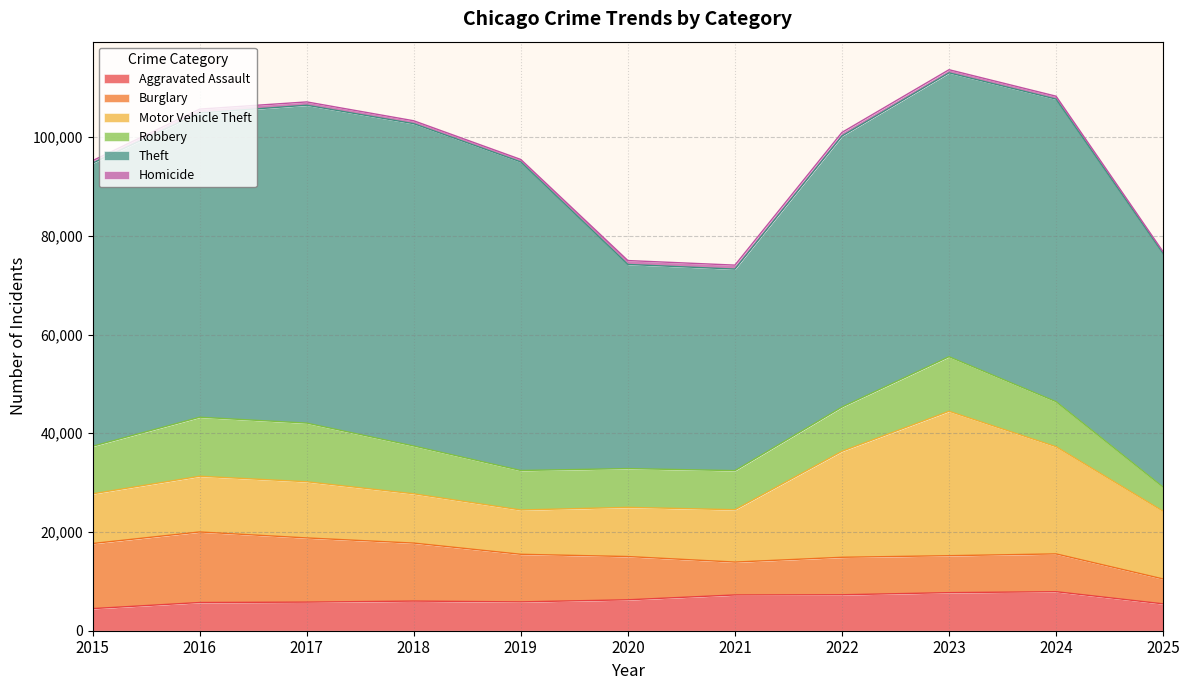

Does the chart have visible grid lines?

Yes